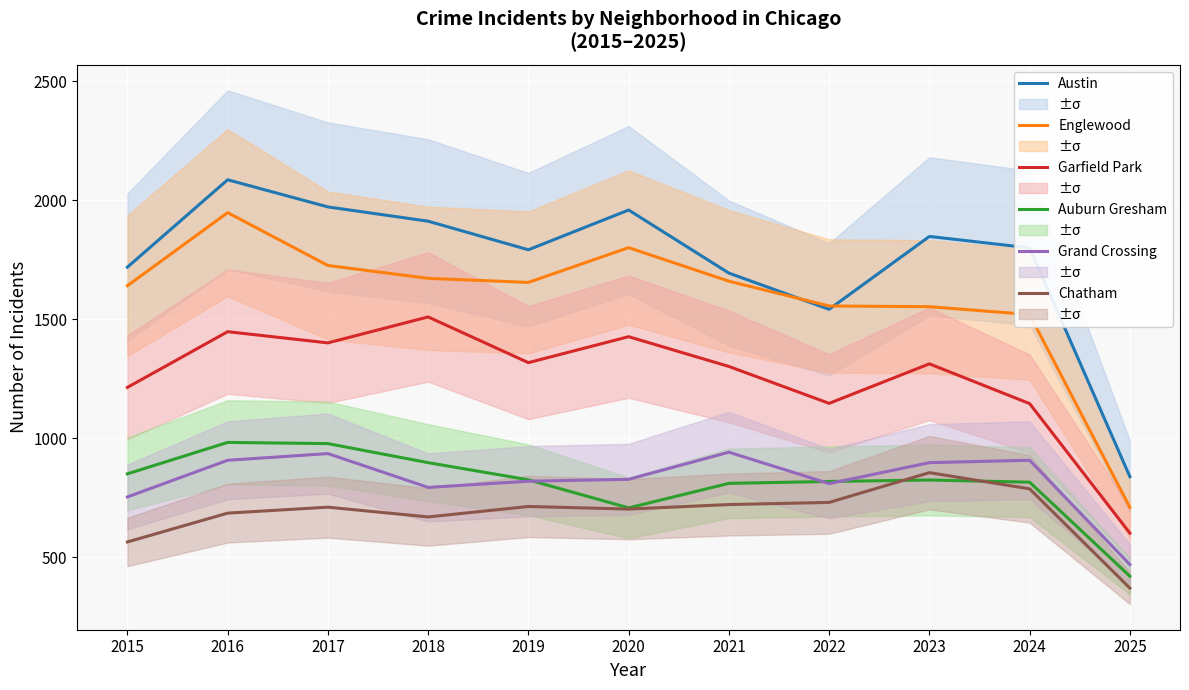

Rank the categories by Chatham value from lowest to highest.

2025, 2015, 2018, 2016, 2020, 2017, 2019, 2021, 2022, 2024, 2023